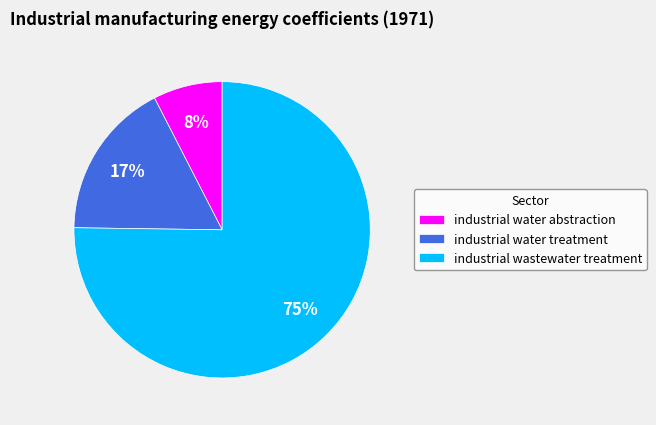

Rank the categories by value from lowest to highest.

industrial water abstraction, industrial water treatment, industrial wastewater treatment